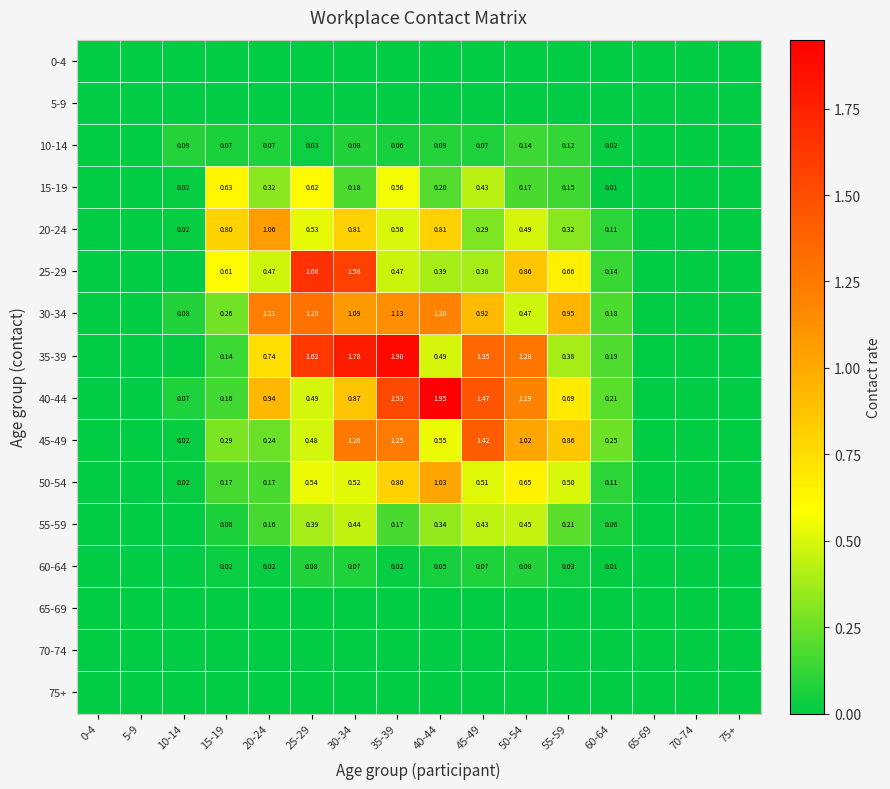

Is the value of 50-54 at 40-44 greater than the value of 55-59 at 15-19?

Yes